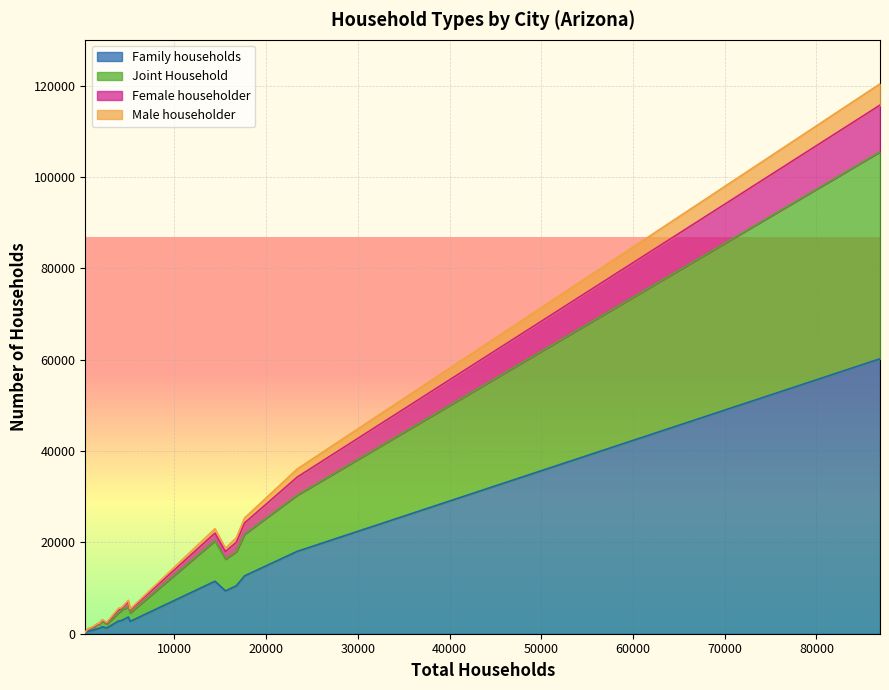

What is the value of the Joint Household point at the 19th from the left?

2137